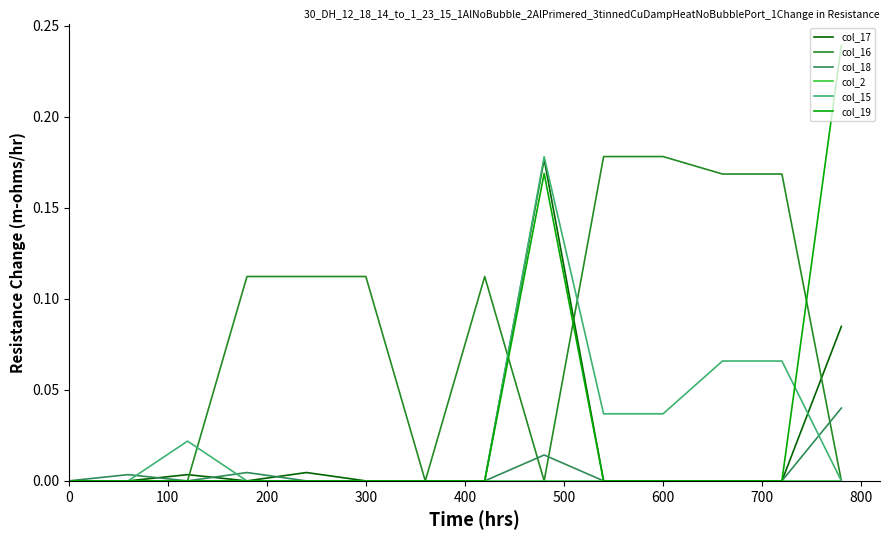

Which series has the largest total across all categories?

col_16